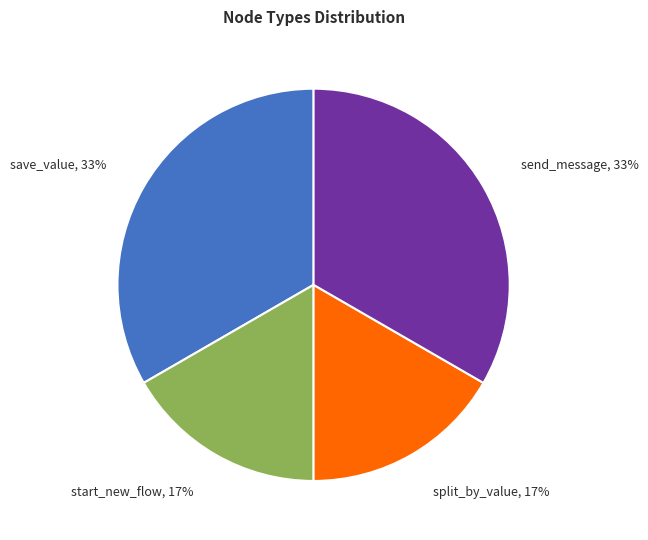

To the nearest percent, what portion does save_value represent?

33%